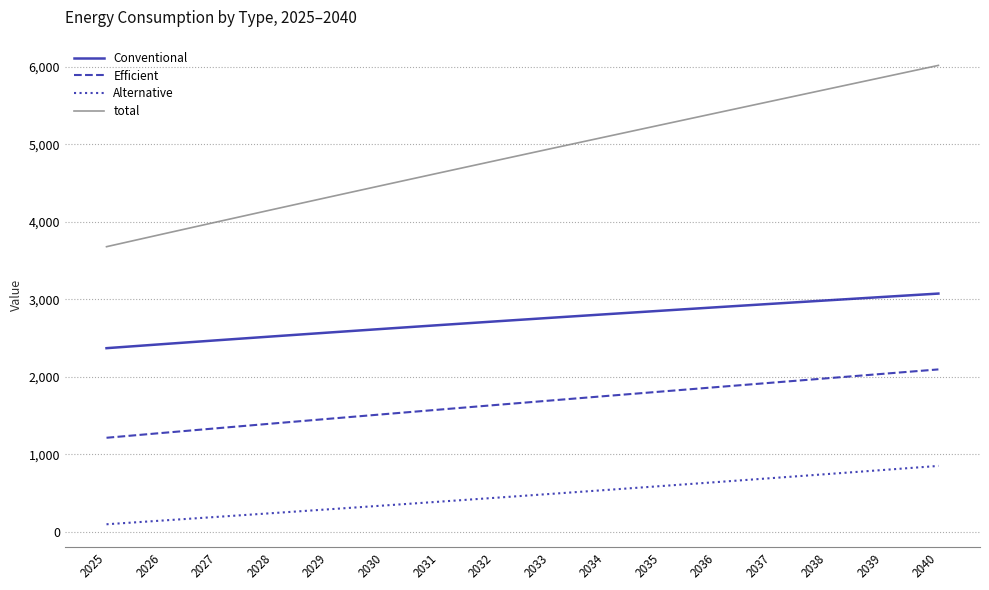

Is the value of Efficient at 2038 greater than the value of Alternative at 2039?

Yes